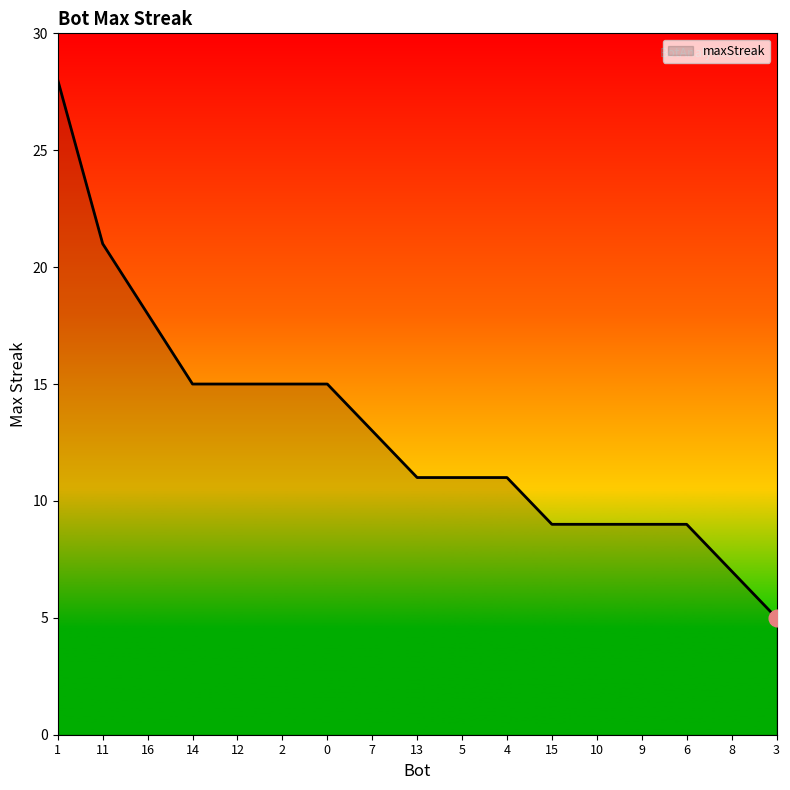

What is the difference between the maximum and second lowest values?

21